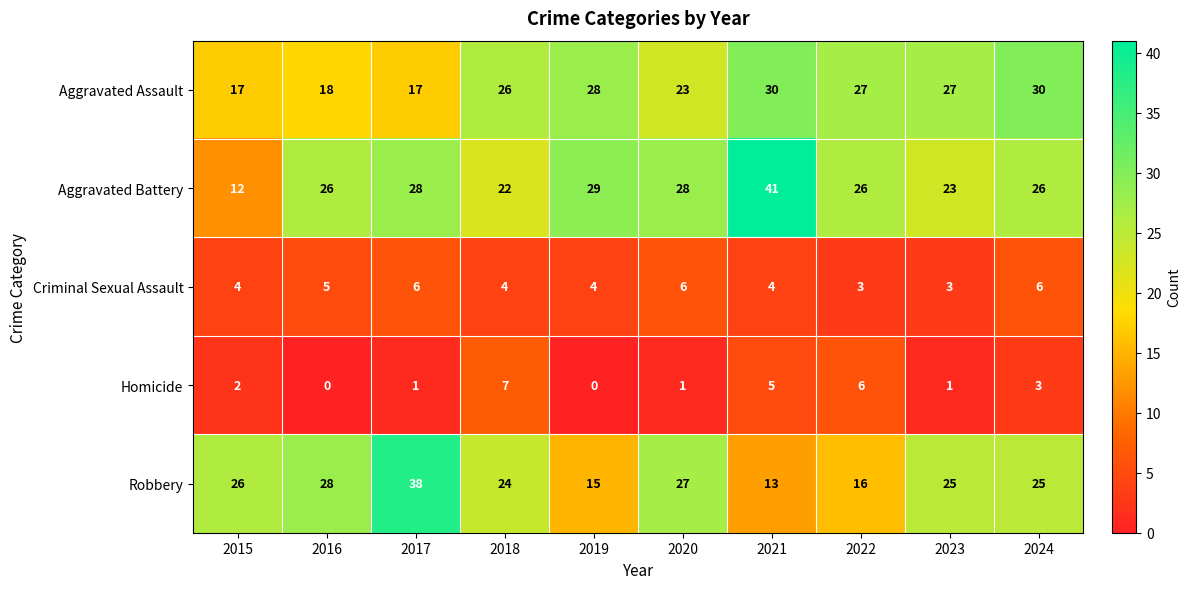

What is the maximum value shown in the chart?

41